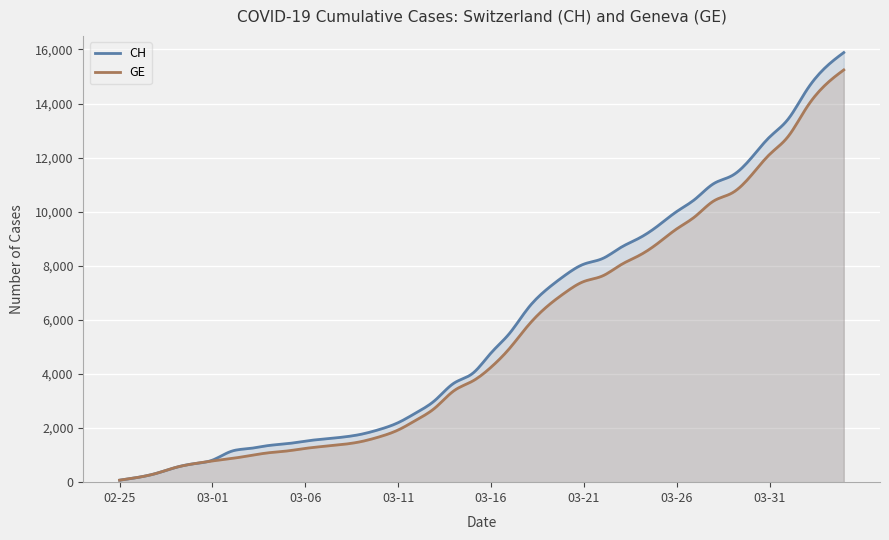

True or false: CH and GE cross at least once.

False